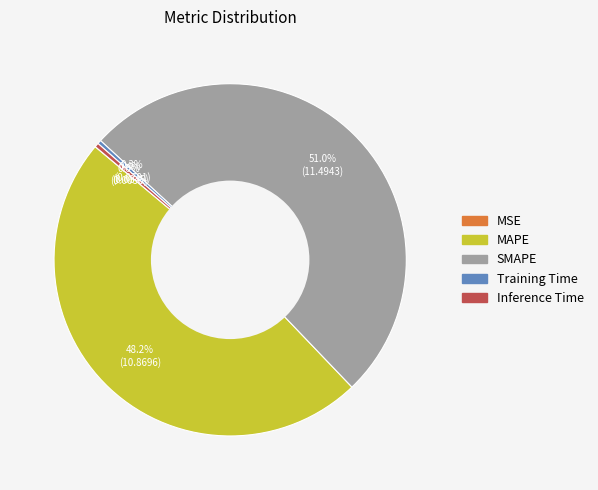

Which slice is the largest?

SMAPE